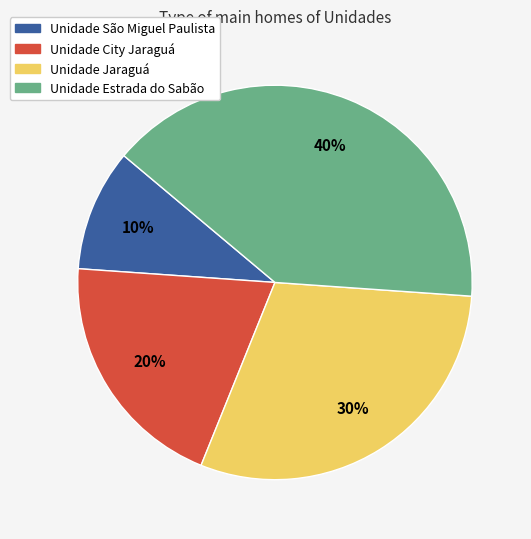

Does any single category account for the majority?

No